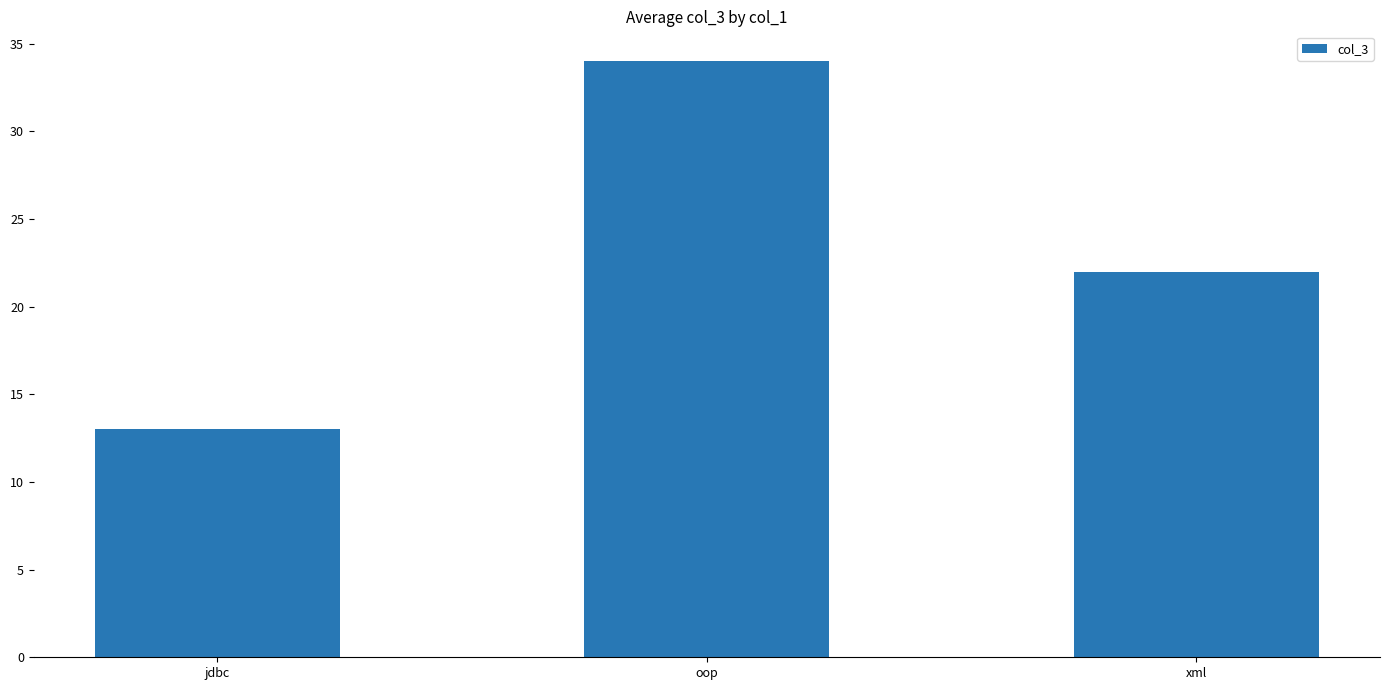

List the labels in order of value, largest first.

oop, xml, jdbc